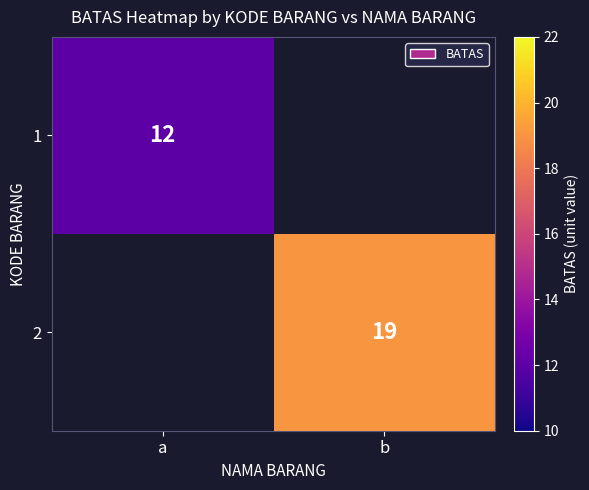

Is it true that 1 equals 12 at a?

True